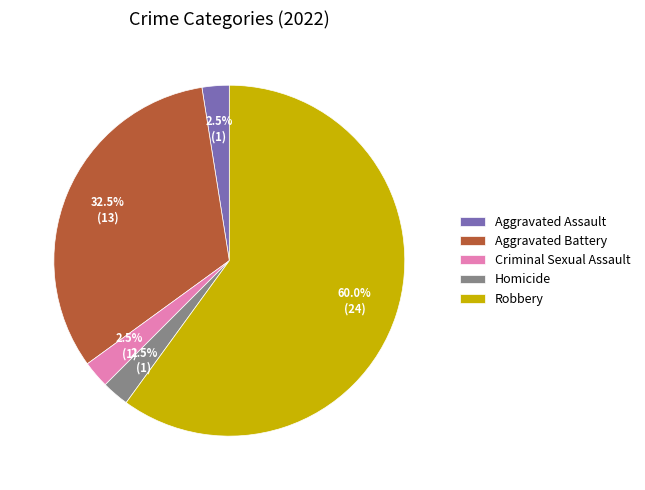

To the nearest percent, what is the combined percentage of Aggravated Battery and Robbery?

92%